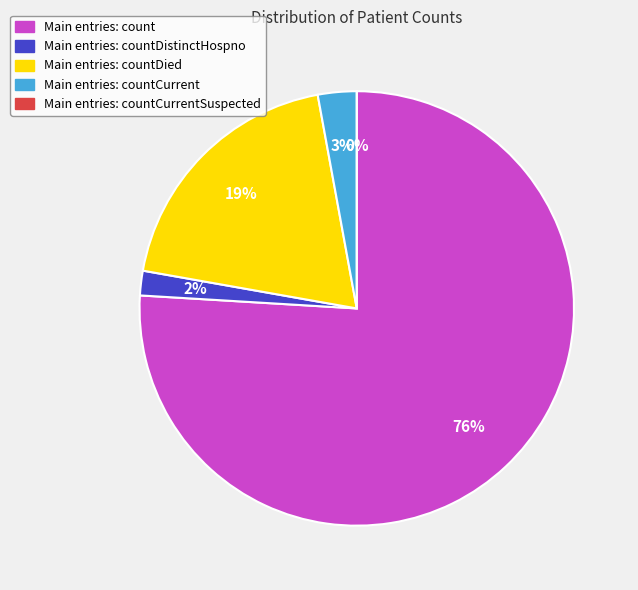

What is the majority slice?

count